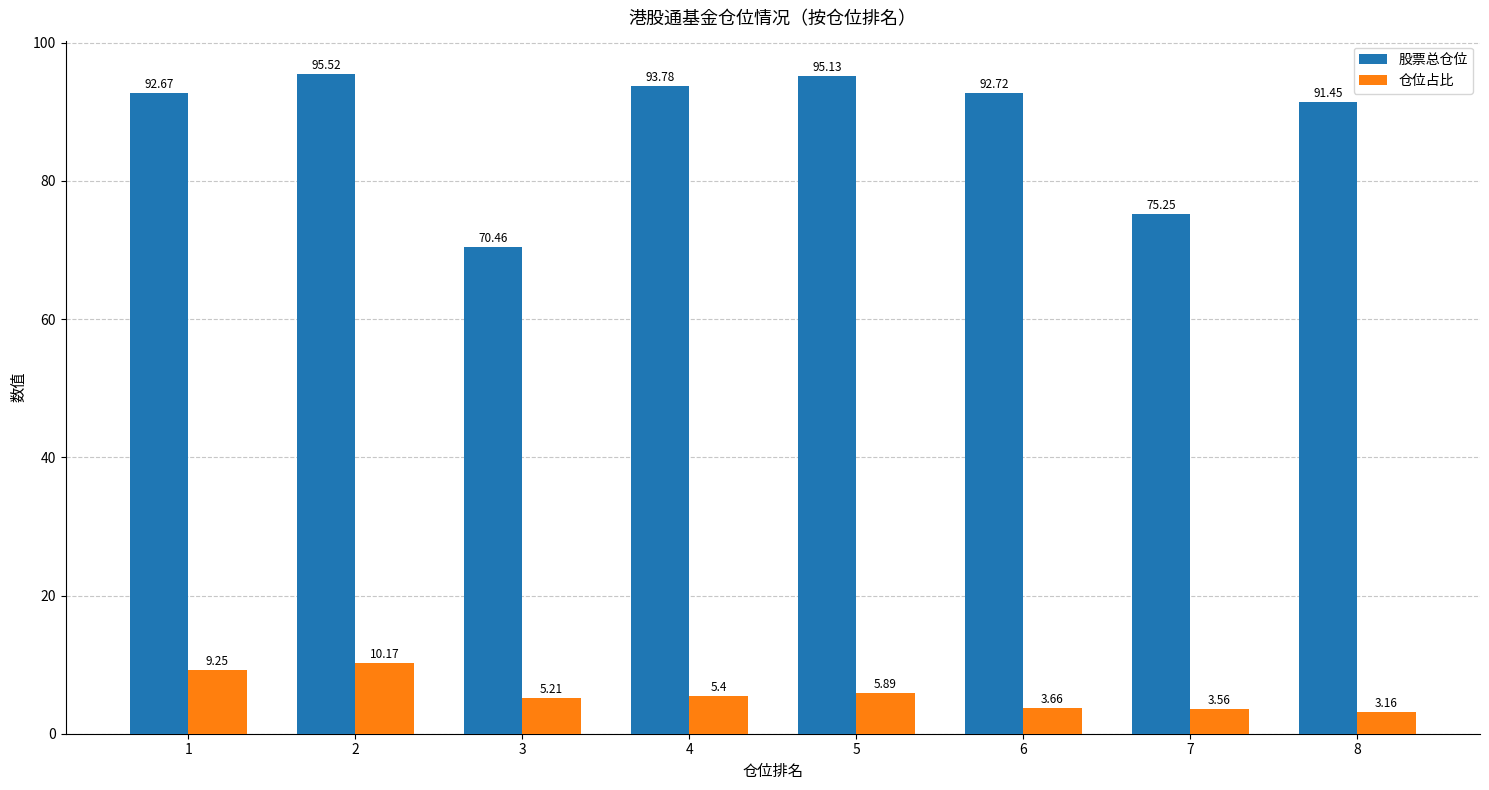

Count the number of categories in the chart.

8